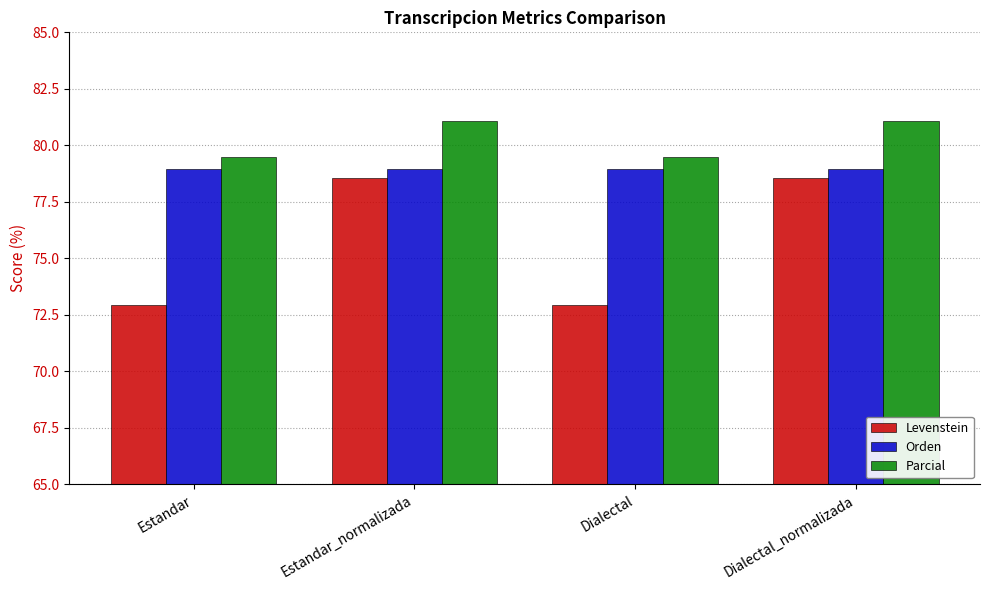

What is the lowest value of the Parcial series?

79.5